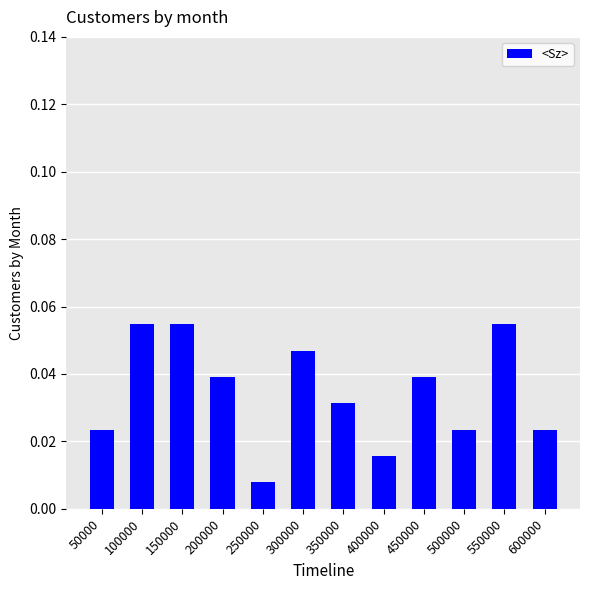

True or false: the data shows 0.1 at 300000.

False